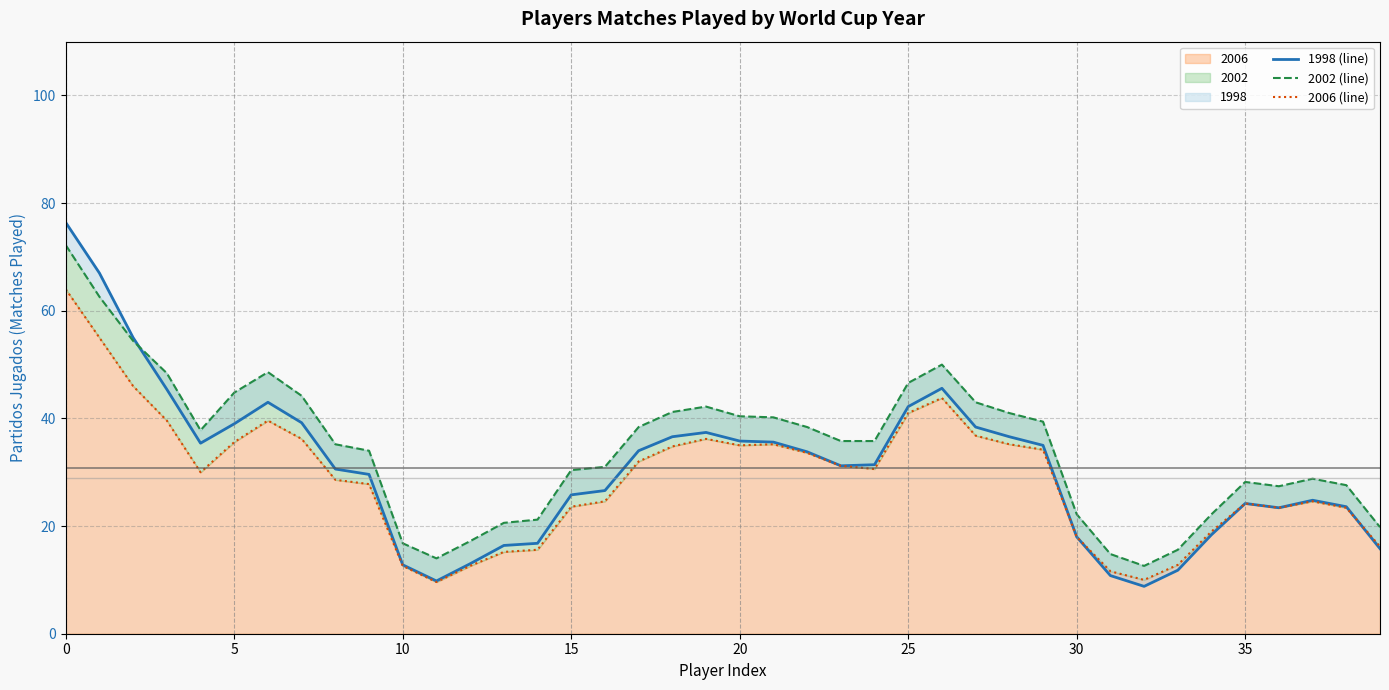

What is the greatest value displayed?

76.4